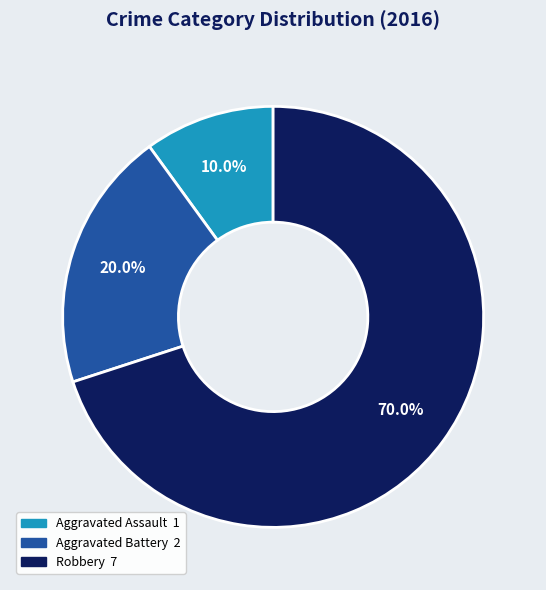

Count the number of slices in the pie.

3